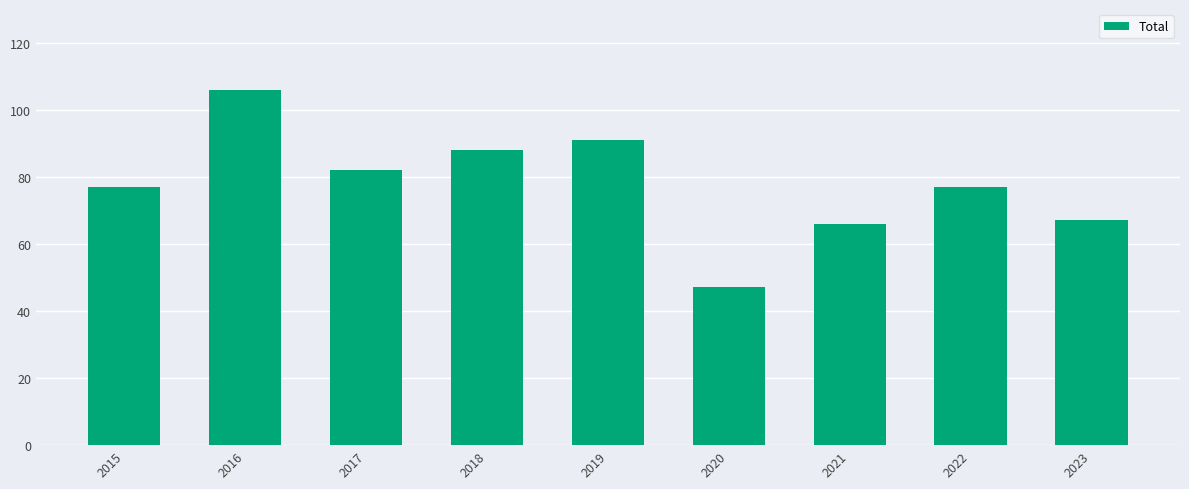

Which has a higher value, 2020 or 2018?

2018